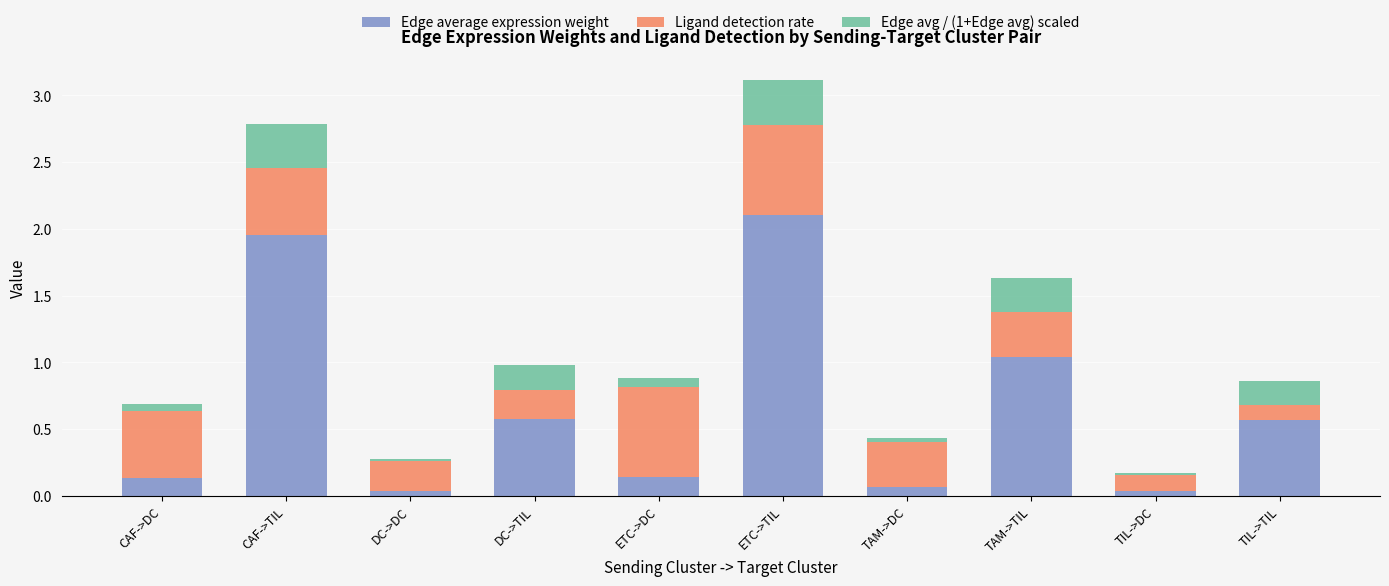

The Edge average expression weight series shows 0.7 at ETC->TIL. True or false?

False